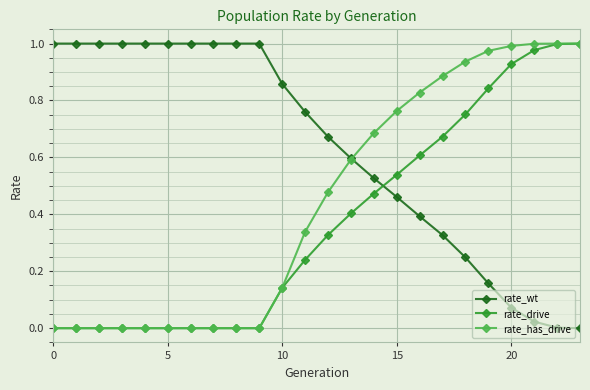

How many data points does each series have?

24